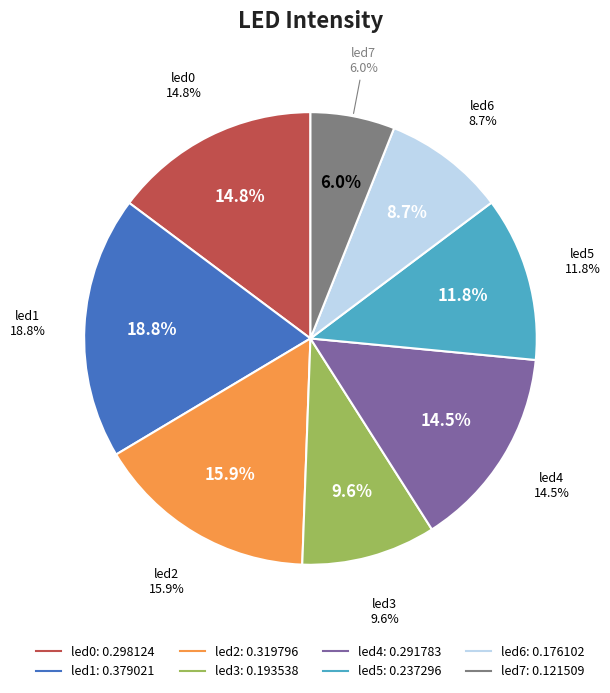

What portion of the pie excludes led1?

81.2%